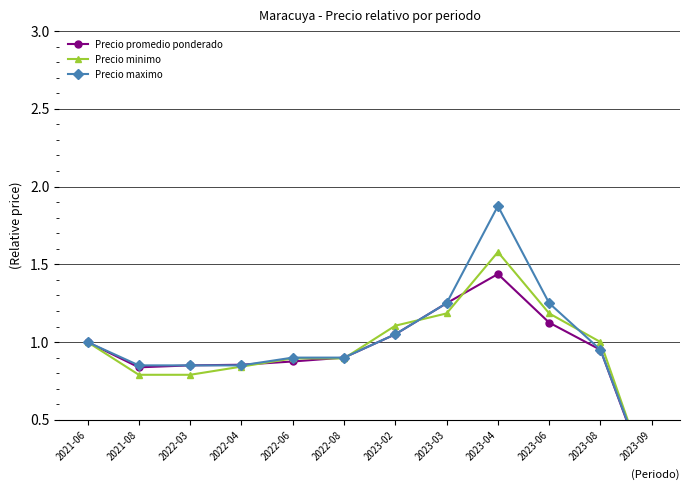

Is the value of Precio maximo at 2022-06 greater than the value of Precio minimo at 2021-06?

No